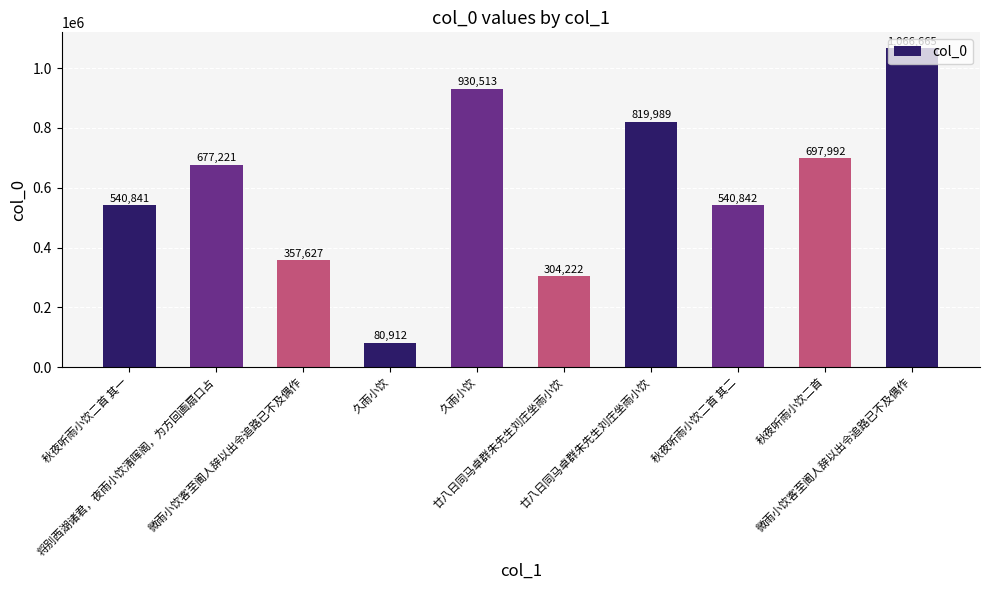

What is the greatest value displayed?

1066665